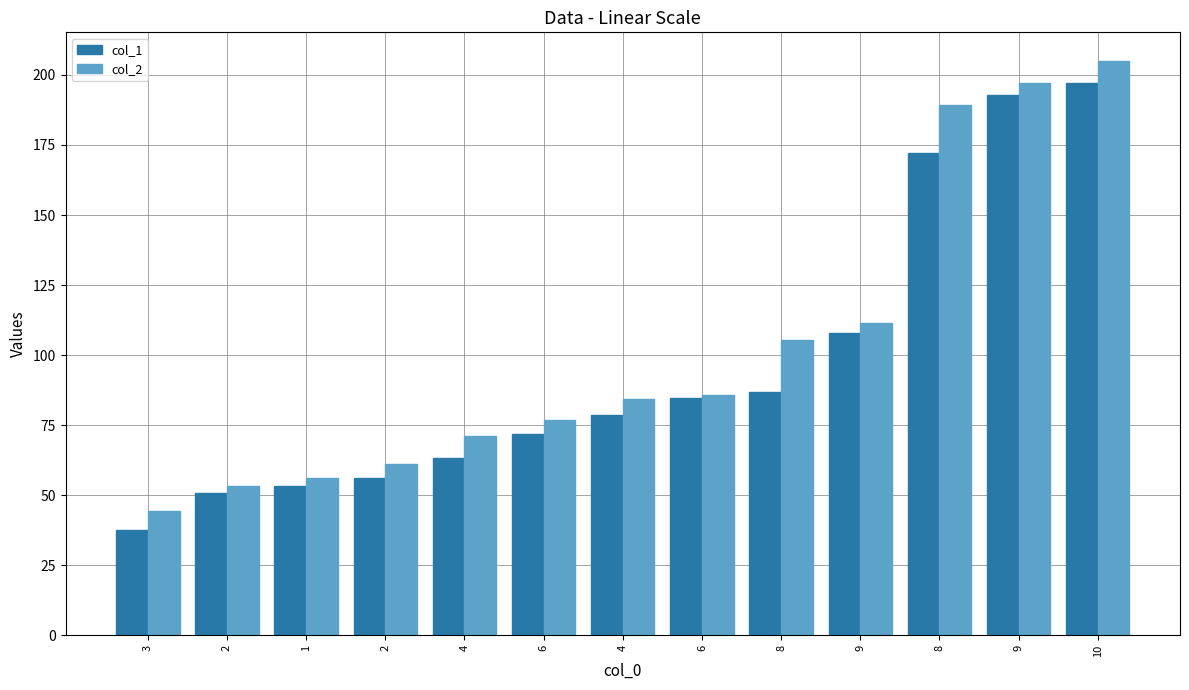

What are all the series names shown in the legend?

col_1, col_2